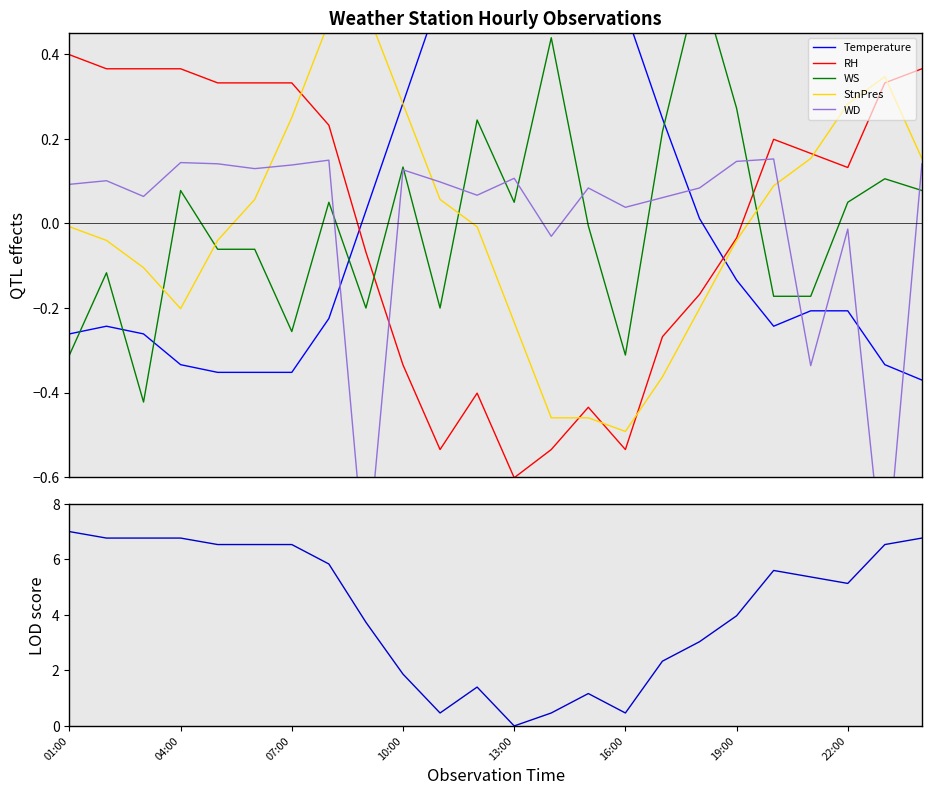

How many lines are shown in the chart?

5